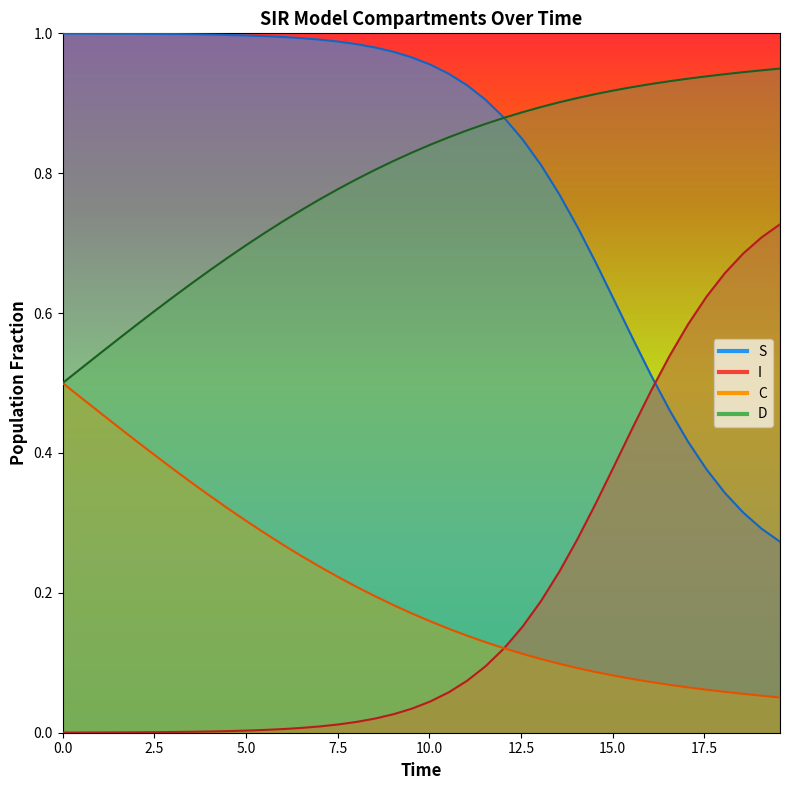

Is the value of C at 39 greater than the value of I at 12?

Yes